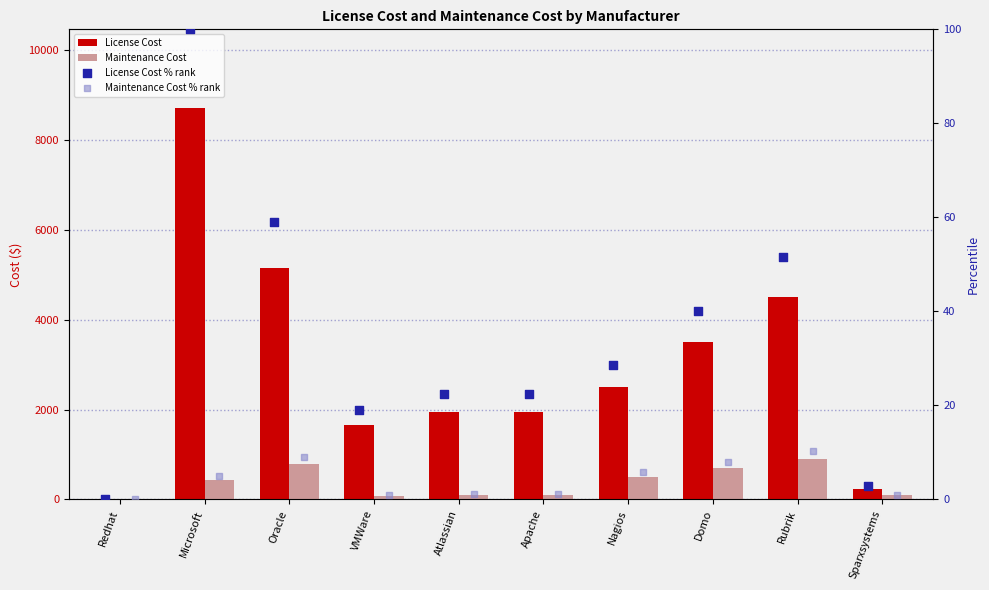

Which series reaches the minimum Y coordinate?

License Cost